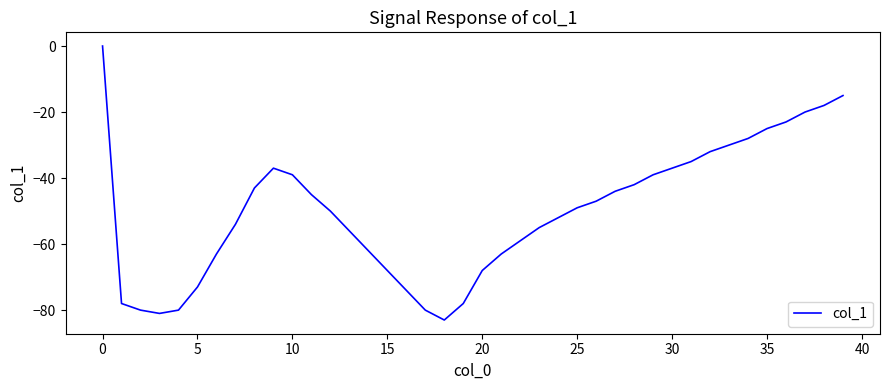

What is the difference between the maximum and minimum values?

83